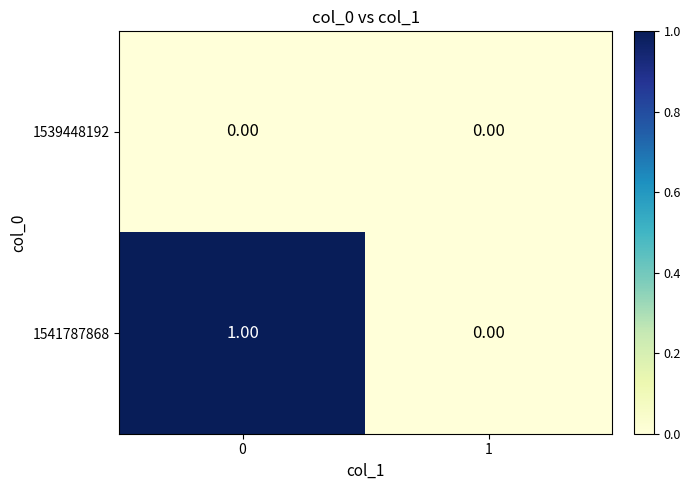

Rank the series by their average value, from highest to lowest.

1541787868, 1539448192